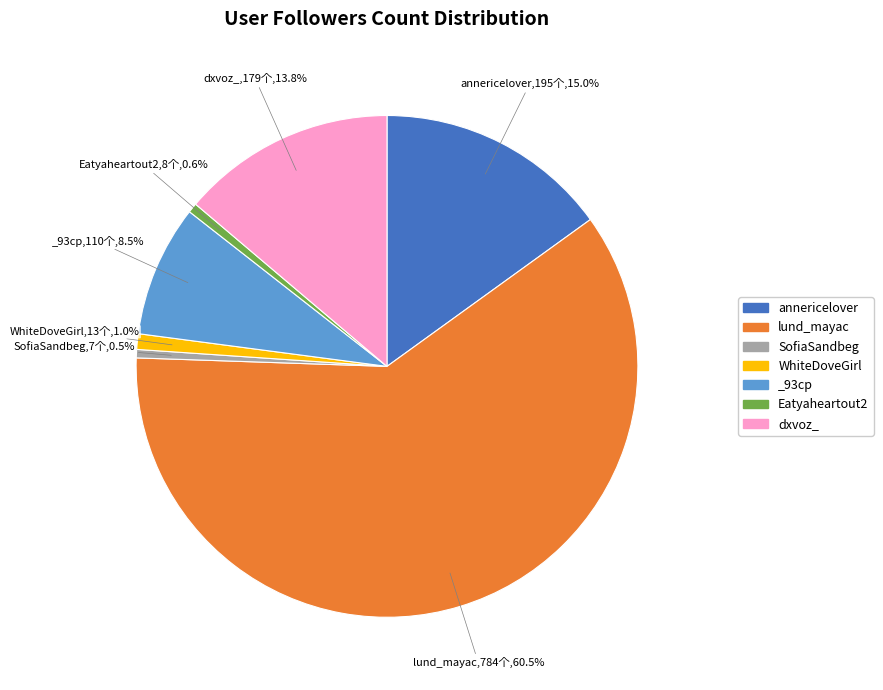

What is the largest slice in the pie chart?

lund_mayac